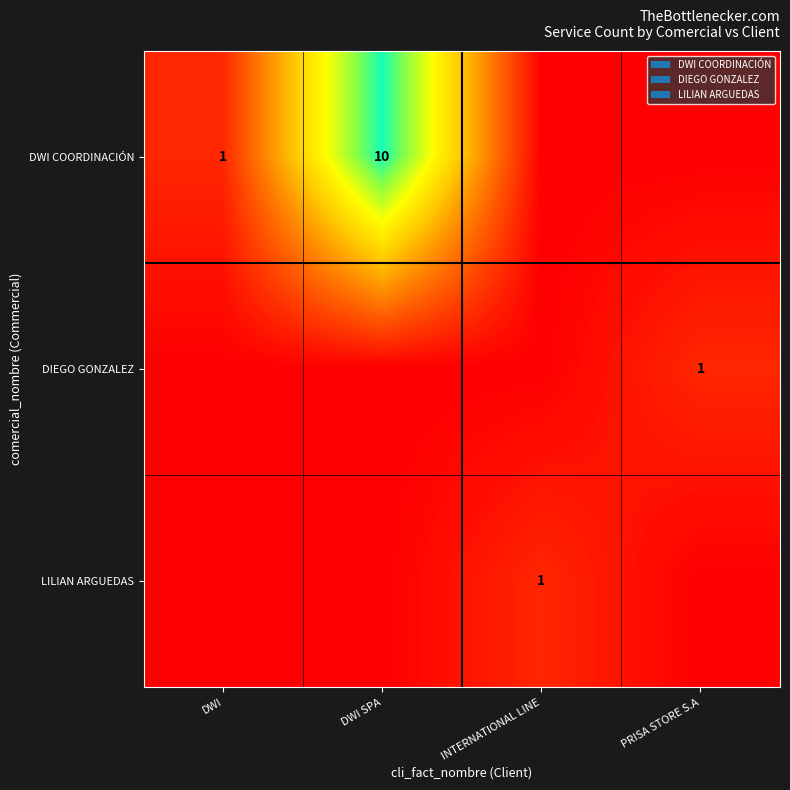

Which category has the highest value across all series?

DWI SPA